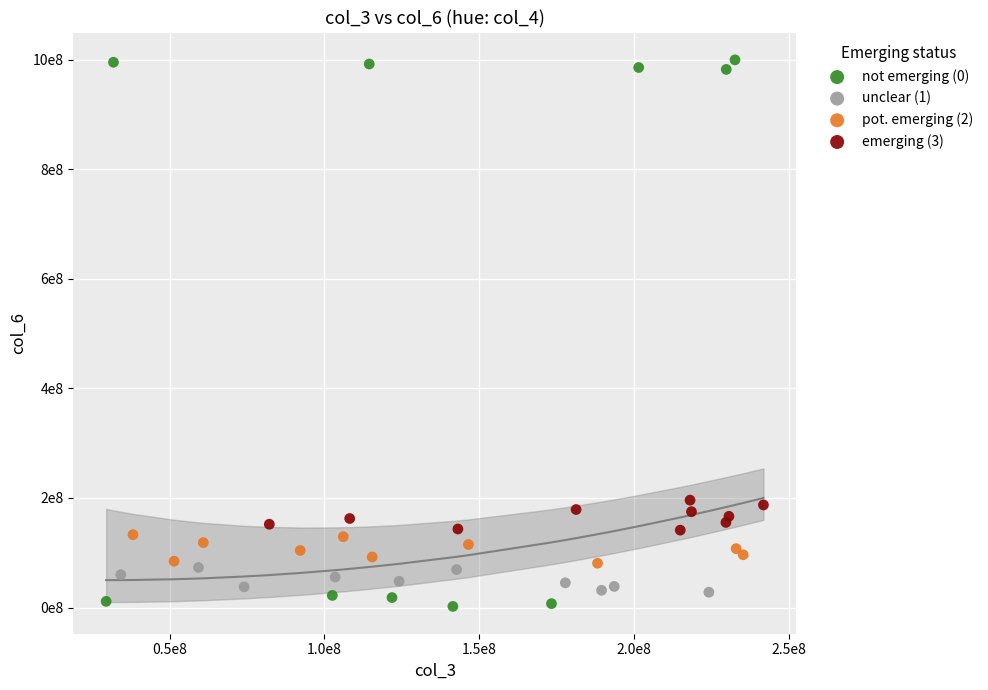

What are all the series names shown in the legend?

not emerging (0), unclear (1), pot. emerging (2), emerging (3)